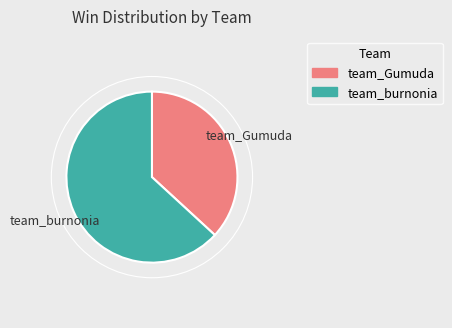

True or false: team_Gumuda accounts for 37% of the total.

True